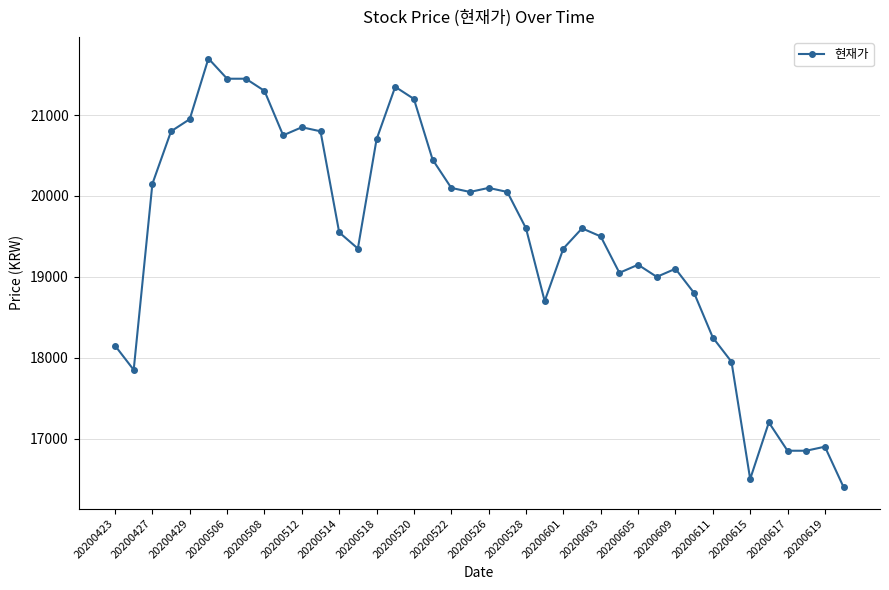

What is the minimum value shown in the chart?

16400